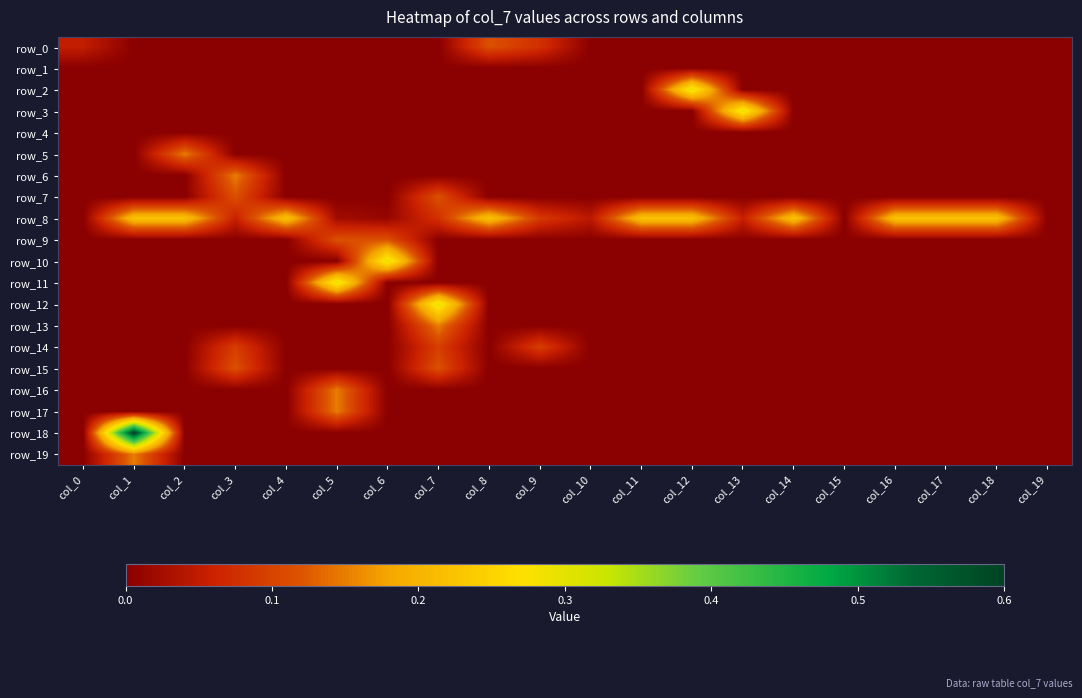

At col_5, list the series in order from smallest to largest.

row_0, row_1, row_2, row_3, row_4, row_5, row_6, row_7, row_10, row_12, row_13, row_14, row_15, row_18, row_19, row_8, row_9, row_16, row_17, row_11